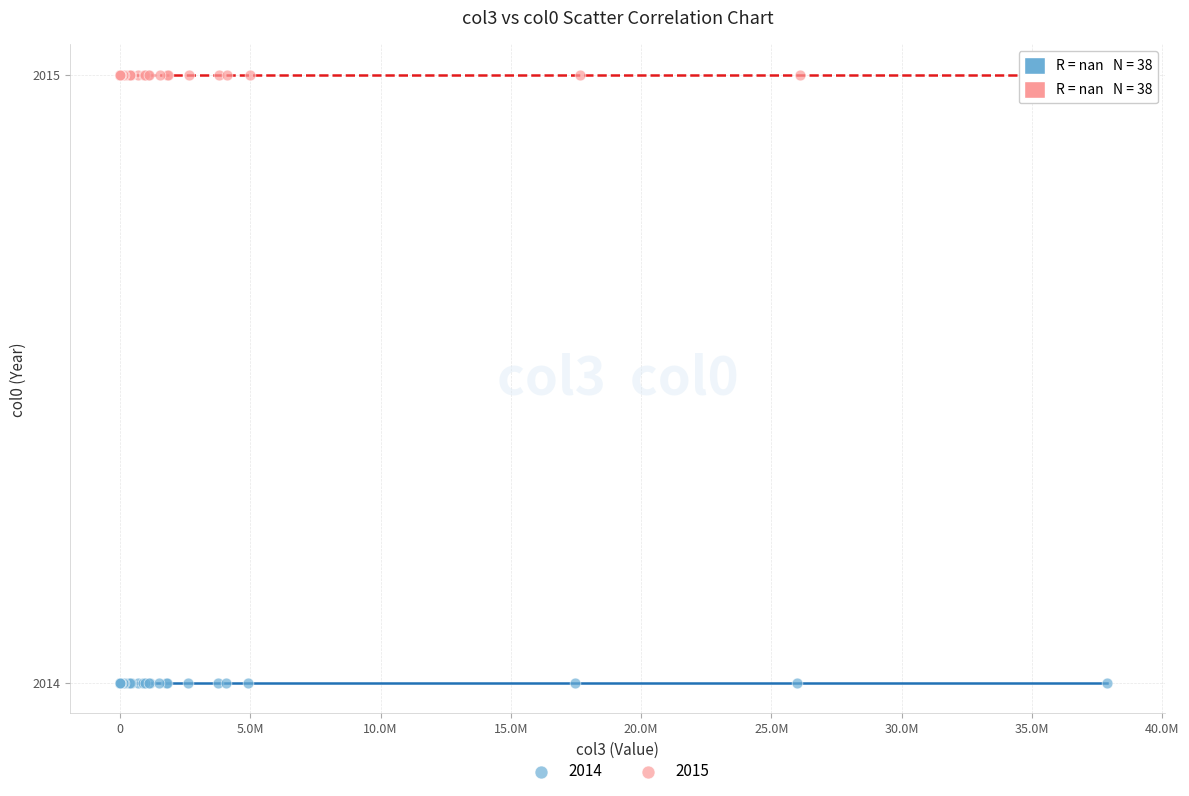

Which series contains the lowest Y value?

2014